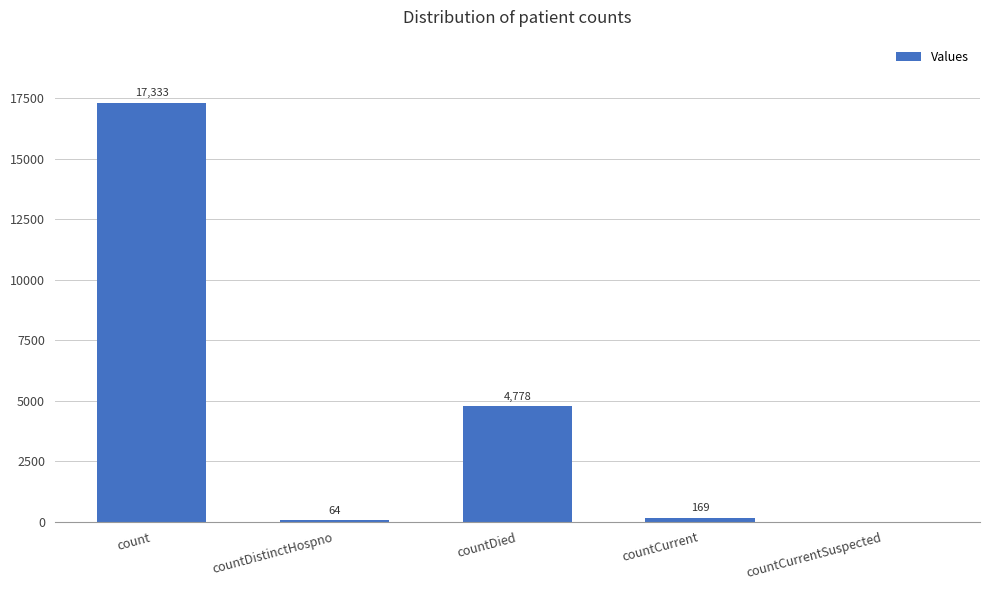

Reading right to left, transcribe all the data shown in this chart.

countCurrentSuspected=0	countCurrent=169	countDied=4778	countDistinctHospno=64	count=17333